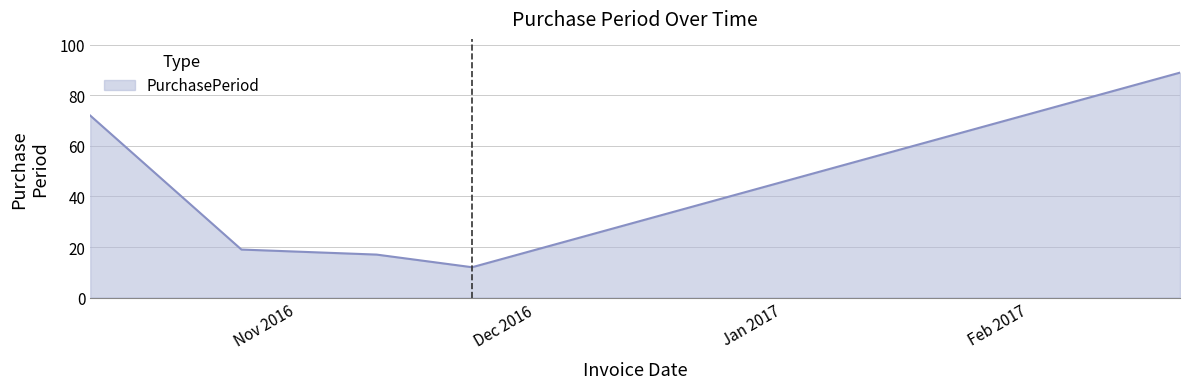

How many categories are shown in the chart?

5